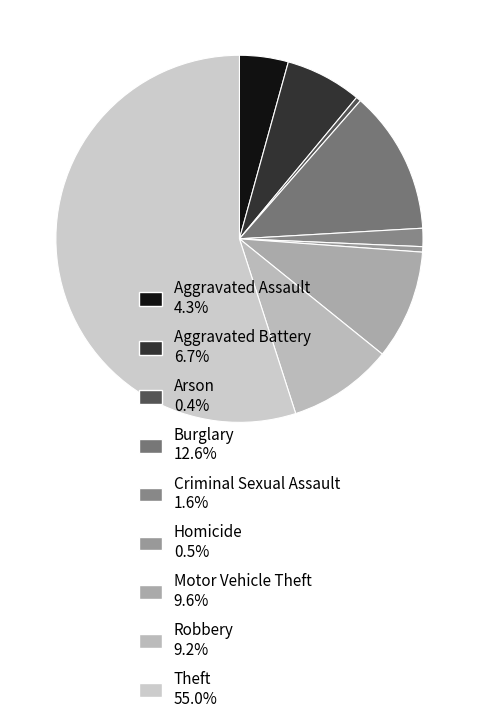

How many slices are in this pie chart?

9